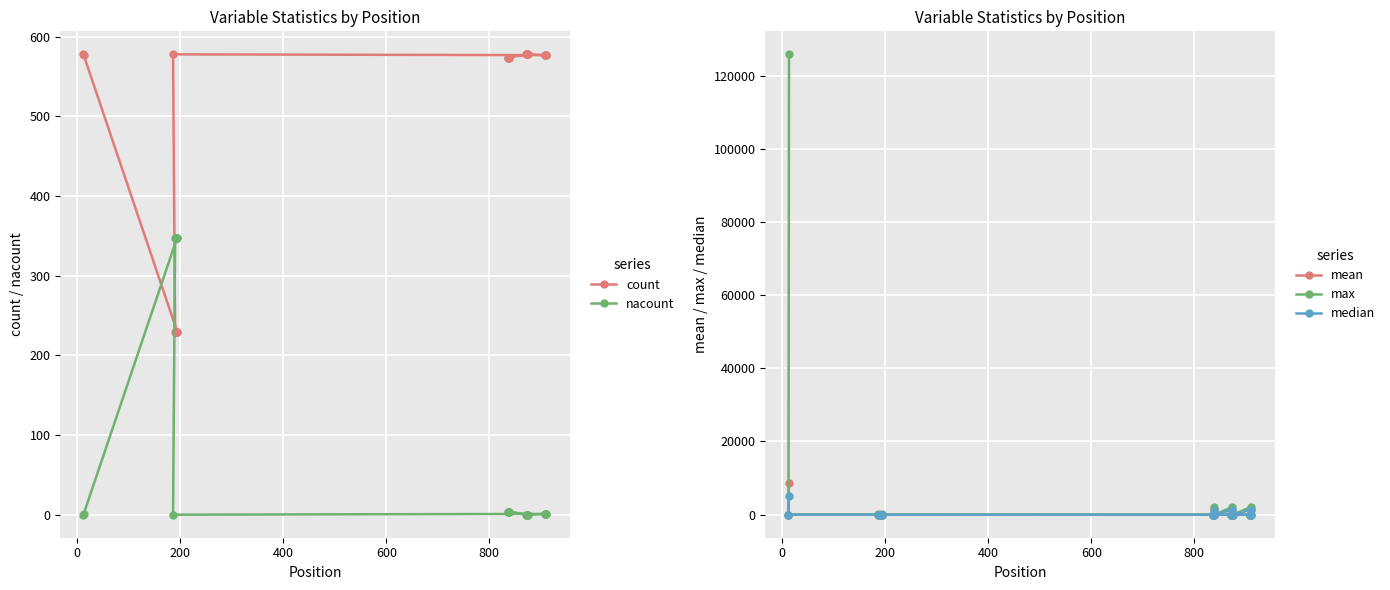

Which series has the largest total across all categories?

max